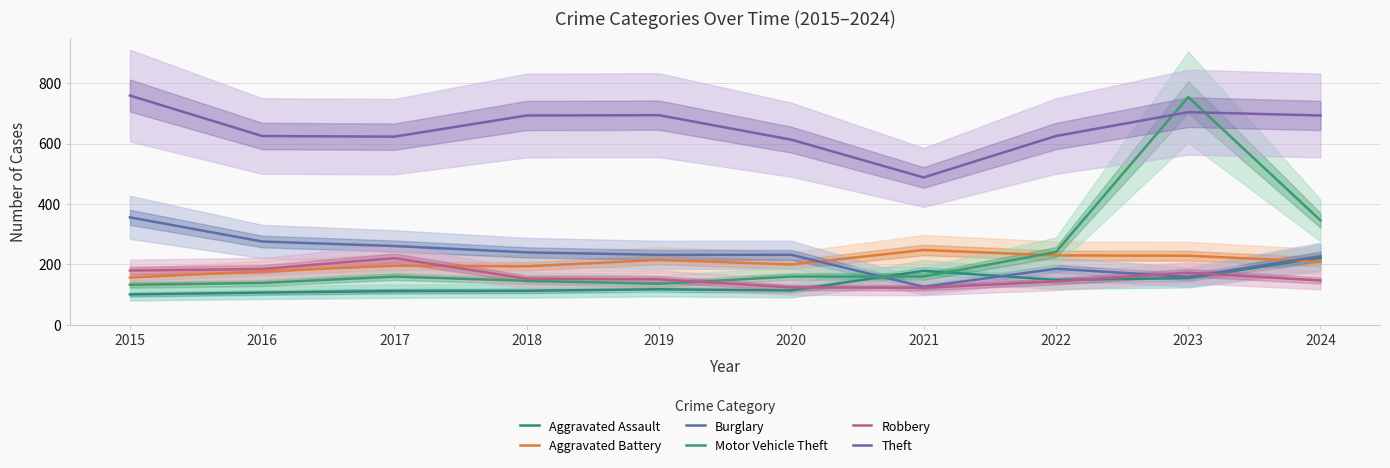

Is it true that Robbery equals 124 at 2020?

True